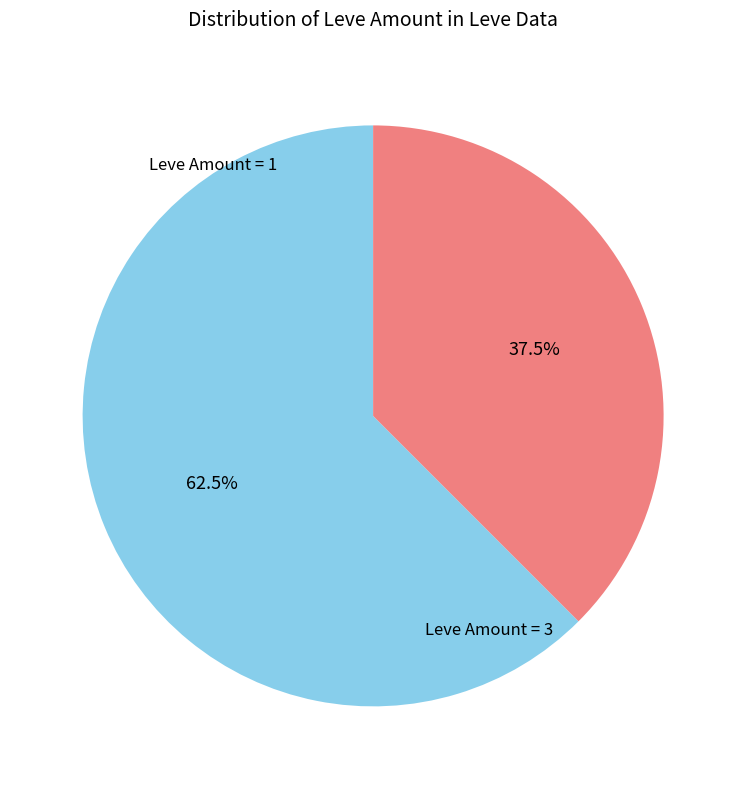

Count the number of slices in the pie.

2